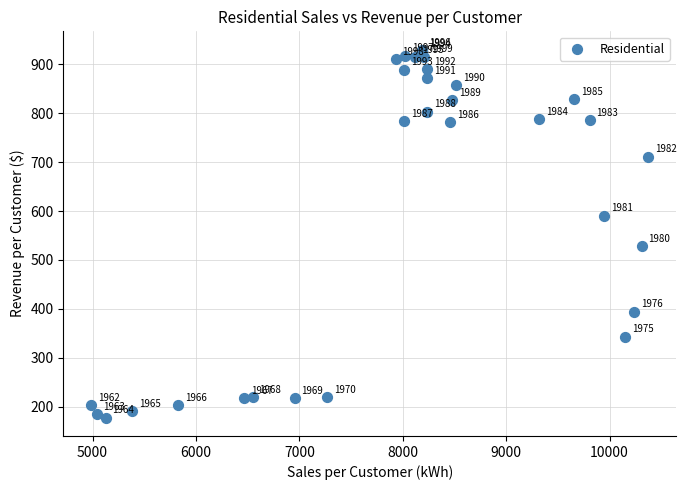

What Y value in the scatter plot is closest to 553?

529.2